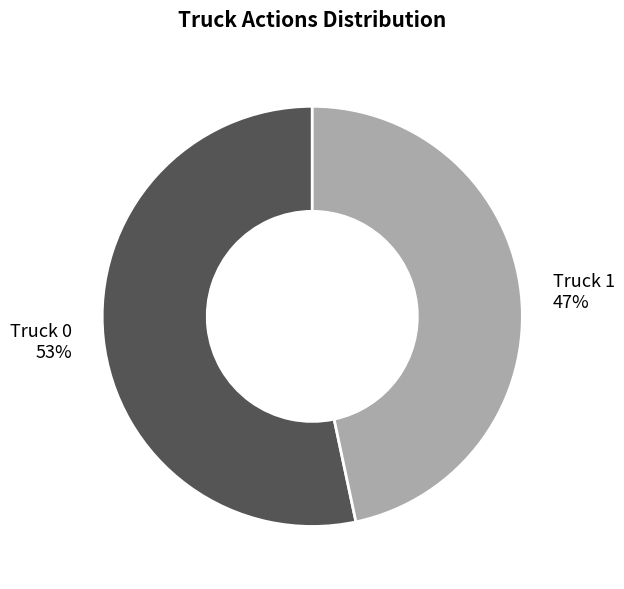

To the nearest percent, what percentage of the pie is Truck 0?

53%